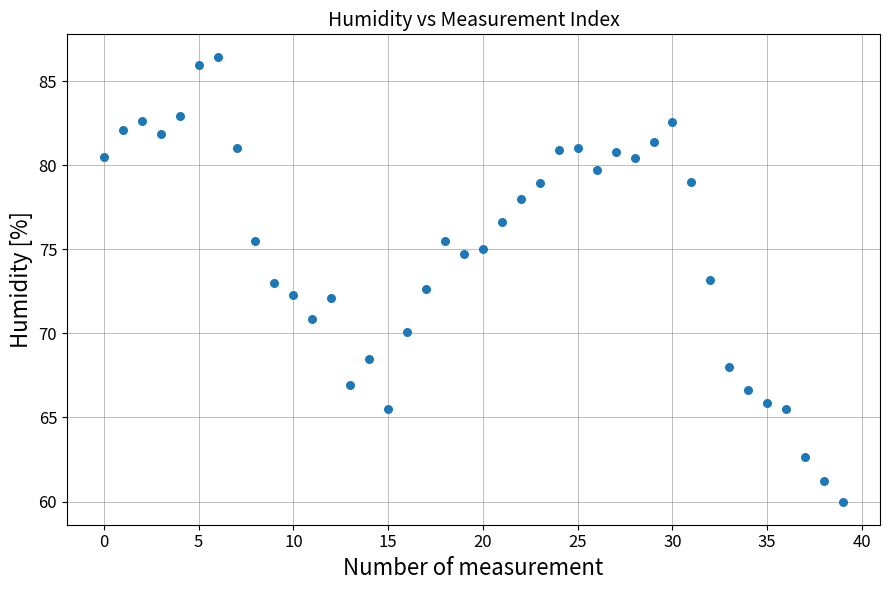

What is the range of Y values (max minus min)?

26.5